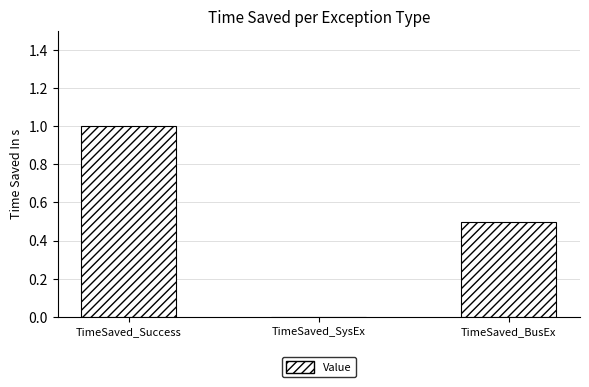

What is the change in value from TimeSaved_Success to TimeSaved_BusEx?

-0.5